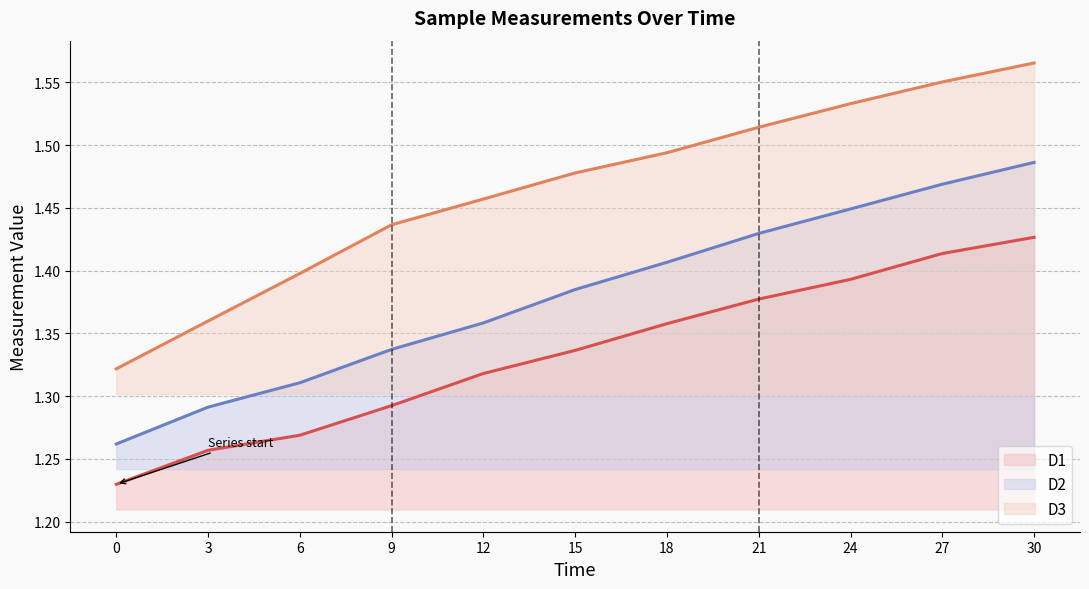

True or false: D1 (line) has a value of 1.3 at 9.

True